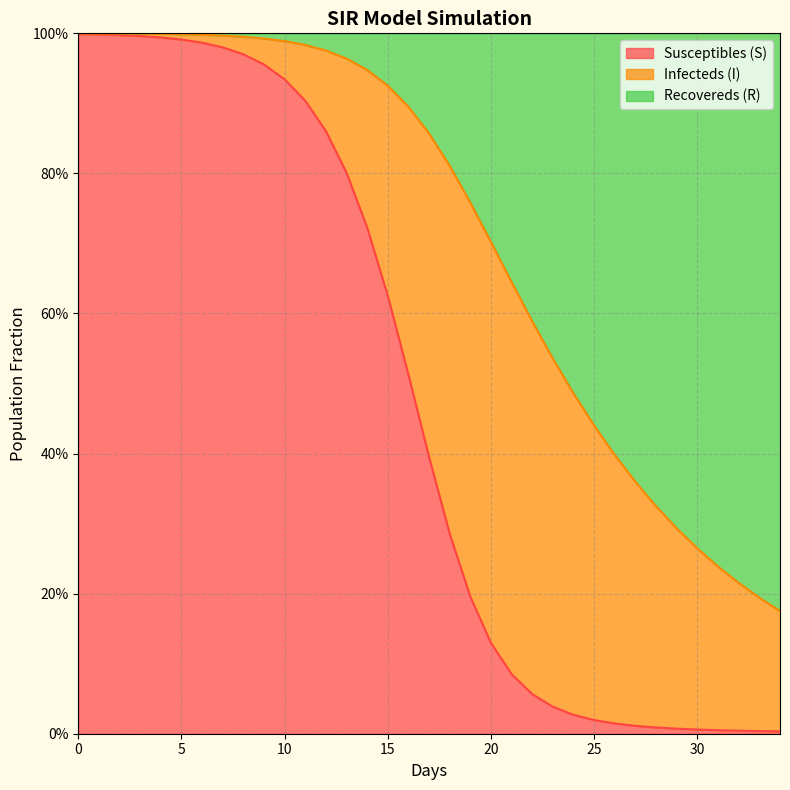

Is it true that Susceptibles (S) equals 0.8 at 13?

True